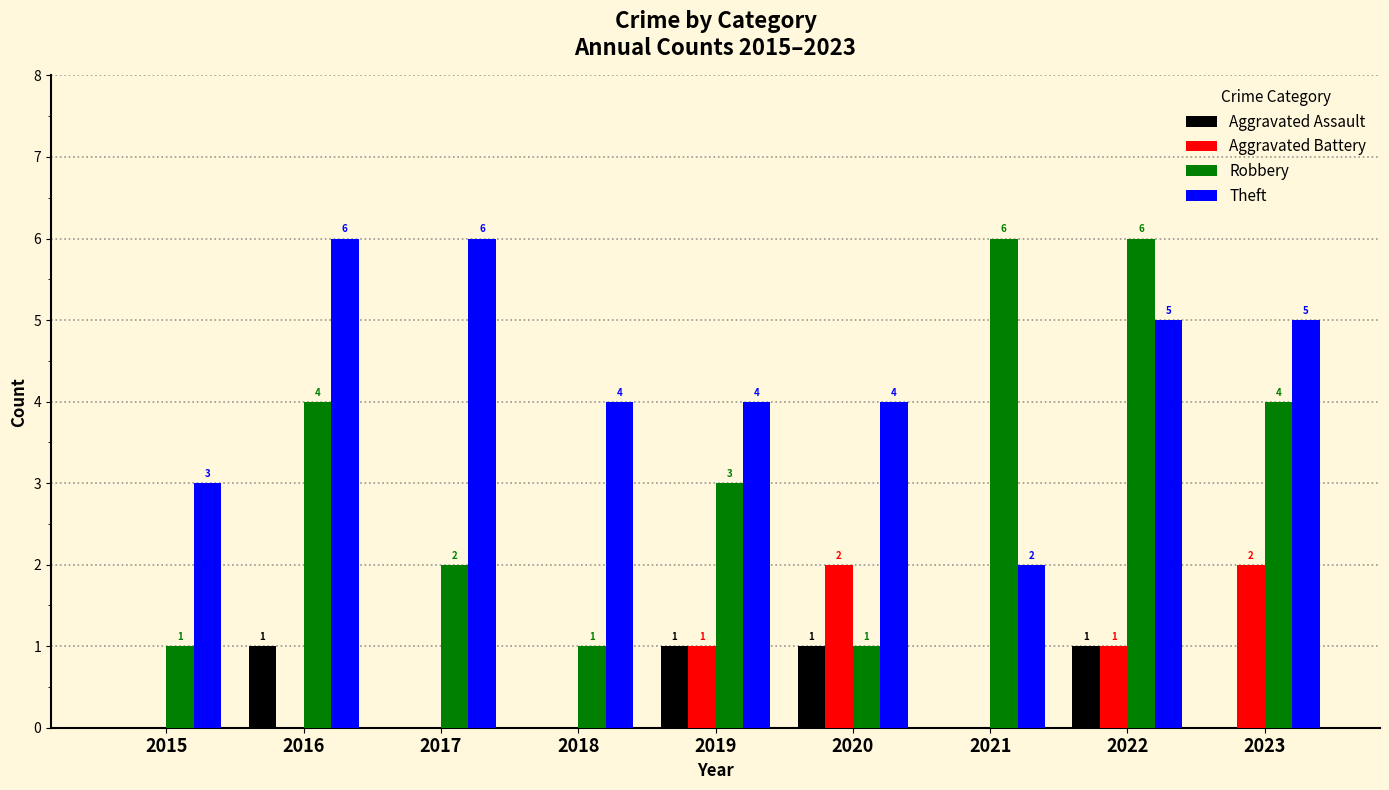

What is the difference between the Aggravated Assault values at 2017 and 2019?

1